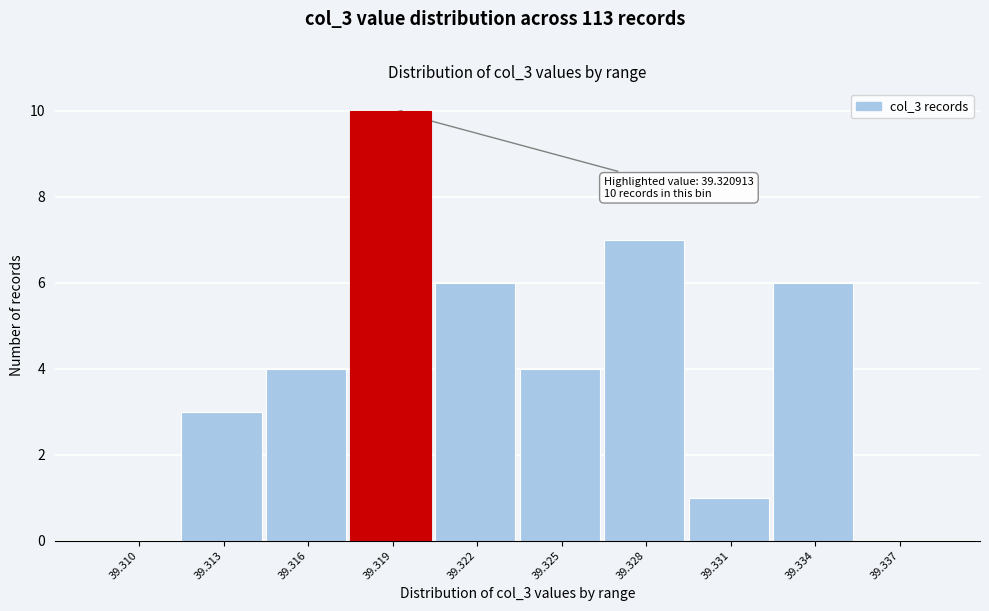

Reading right to left, transcribe all the data shown in this chart.

39.337=0	39.334=6	39.331=1	39.328=7	39.325=4	39.322=6	39.319=10	39.316=4	39.313=3	39.310=0